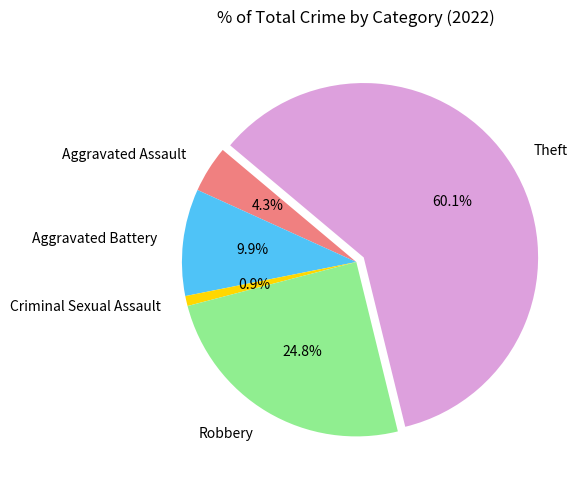

To the nearest percent, what is the difference between the Theft and Criminal Sexual Assault slice percentages?

59%